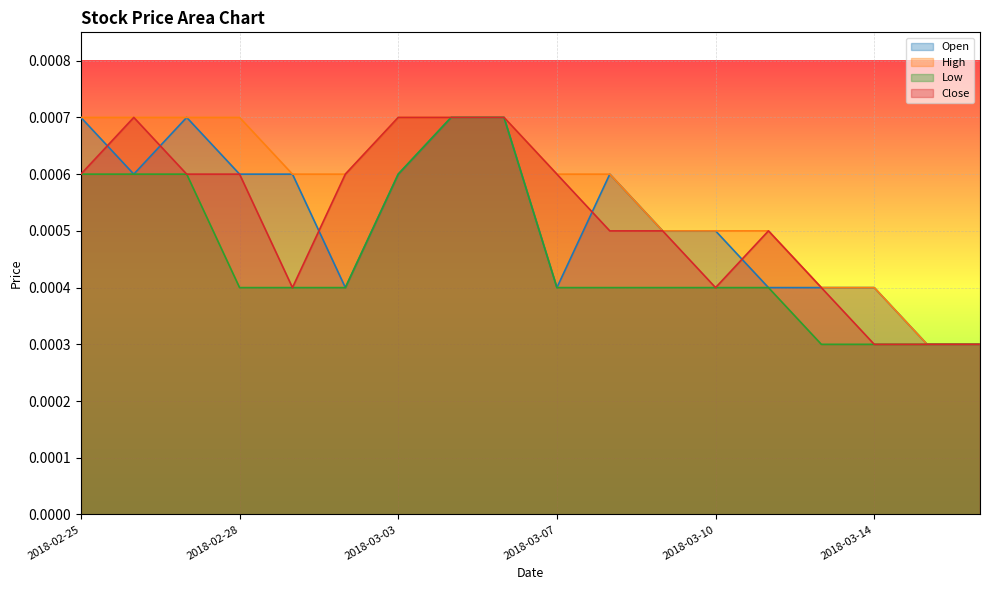

Rank the series by their maximum value, from lowest to highest.

Open, High, Low, Close